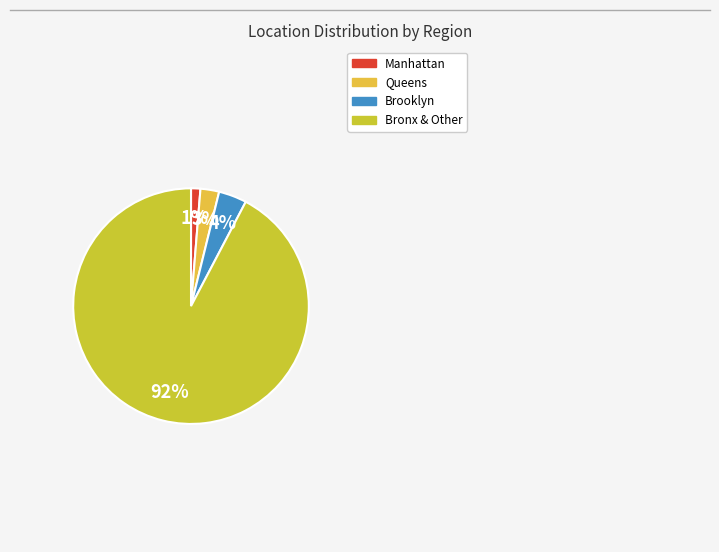

Is there a majority slice in this chart?

Yes